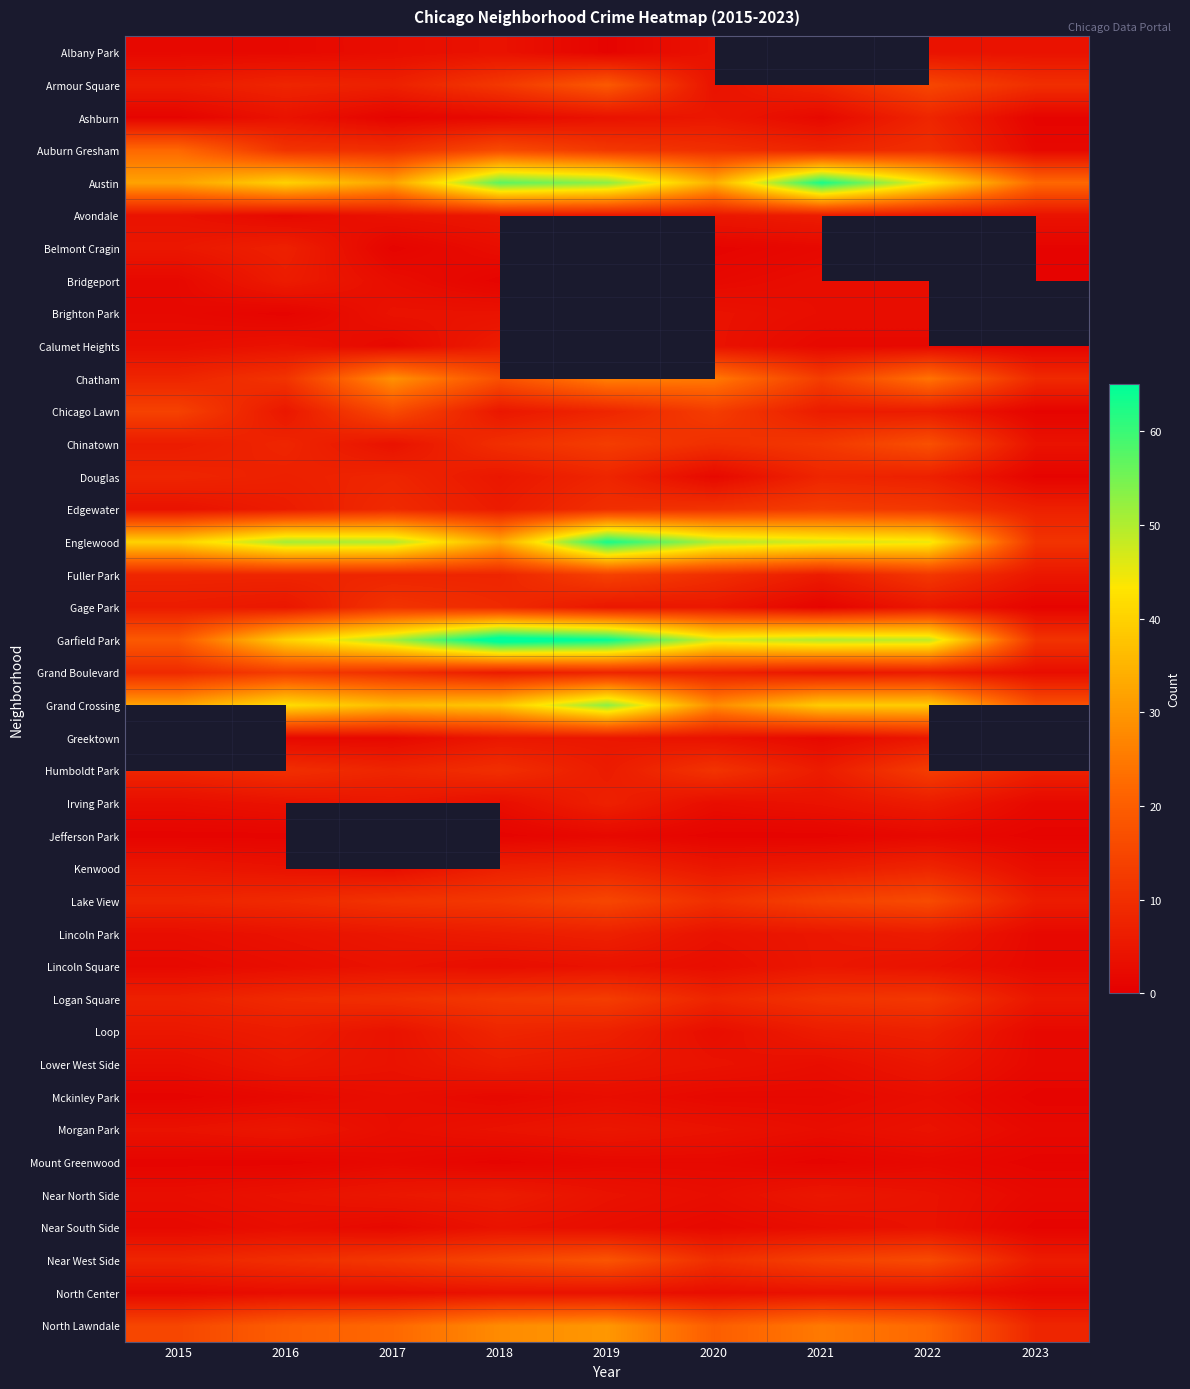

At which category is the sum across all series the highest?

2018